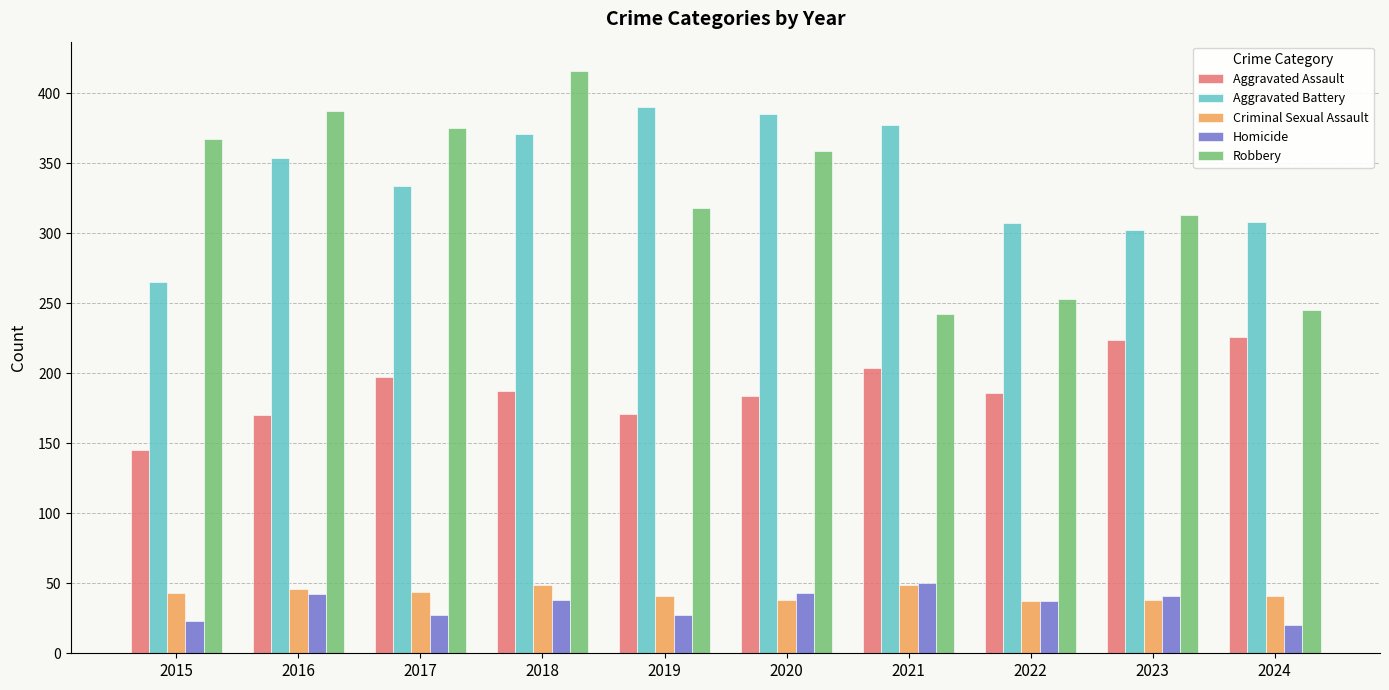

Is the value of Aggravated Battery at 2021 greater than the value of Aggravated Assault at 2023?

Yes